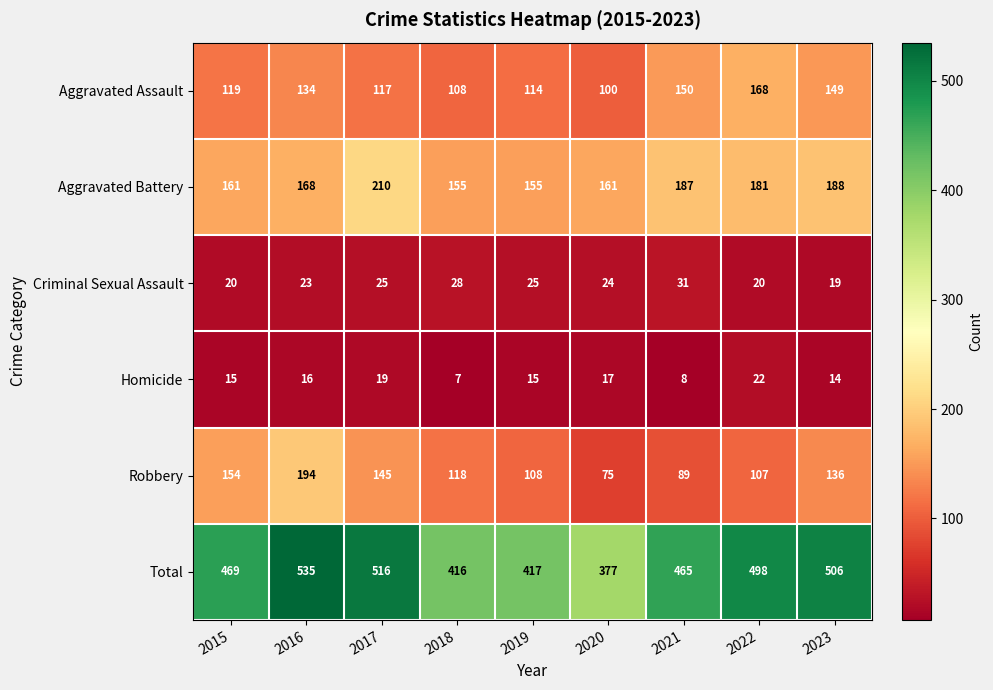

How many distinct data groups are displayed?

6